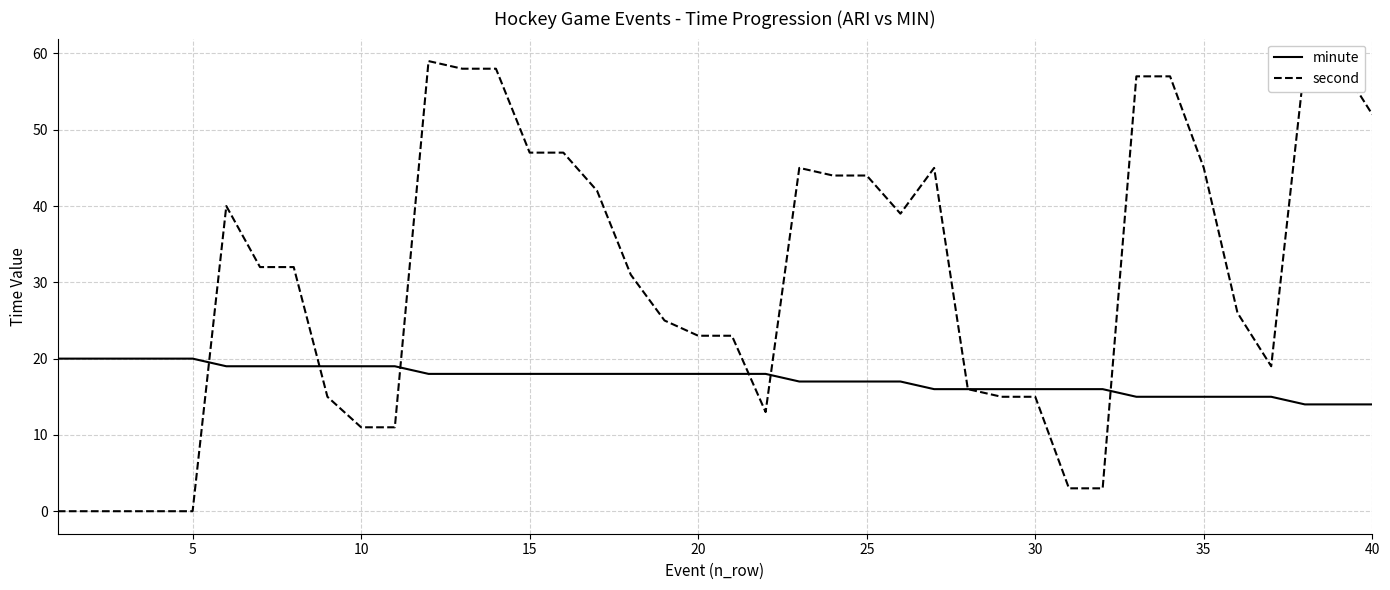

Reading left to right, what are all the values shown in this chart?

minute: 20	20	20	20	20	19	19	19	19	19	19	18	18	18	18	18	18	18	18	18	18	18	17	17	17	17	16	16	16	16	16	16	15	15	15	15	15	14	14	14
second: 0	0	0	0	0	40	32	32	15	11	11	59	58	58	47	47	42	31	25	23	23	13	45	44	44	39	45	16	15	15	3	3	57	57	45	26	19	59	59	52